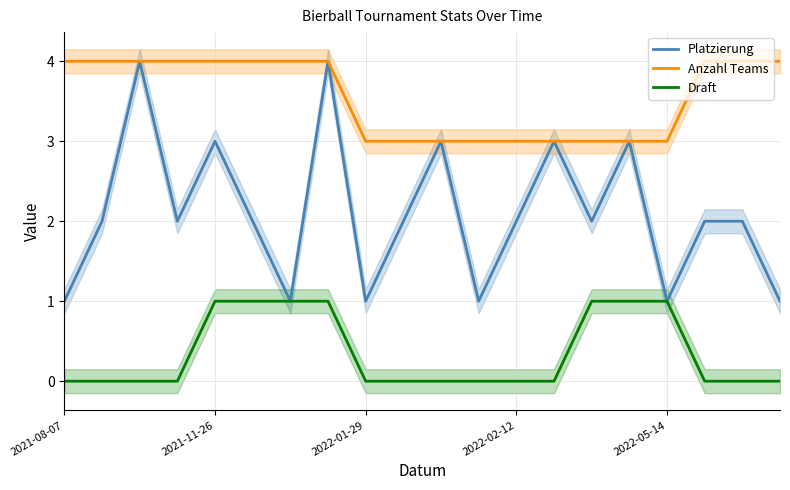

True or false: Anzahl Teams and Draft cross at least once.

False